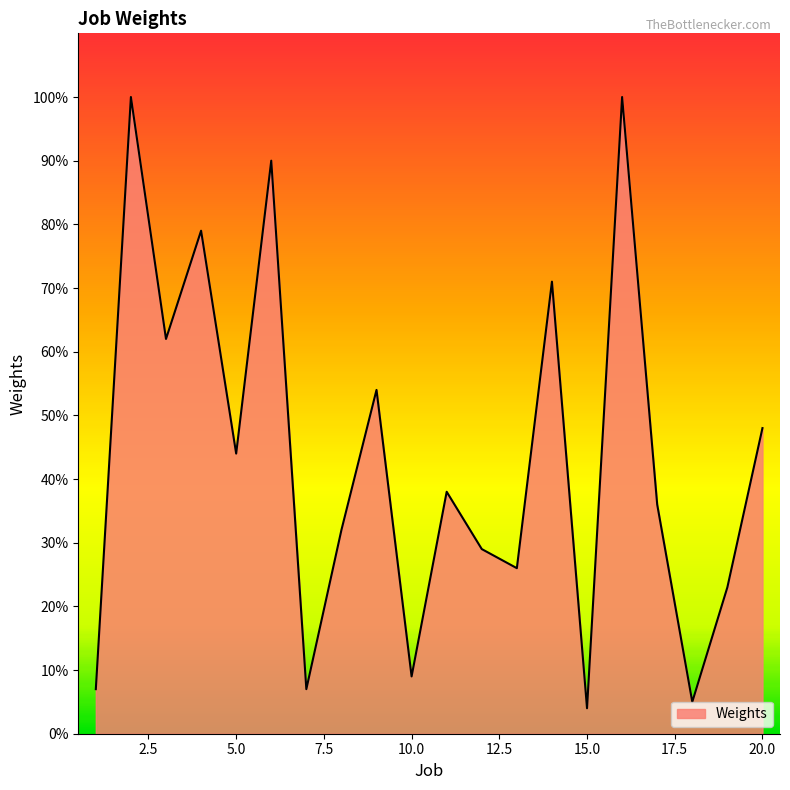

What is the difference between the maximum and minimum values?

96